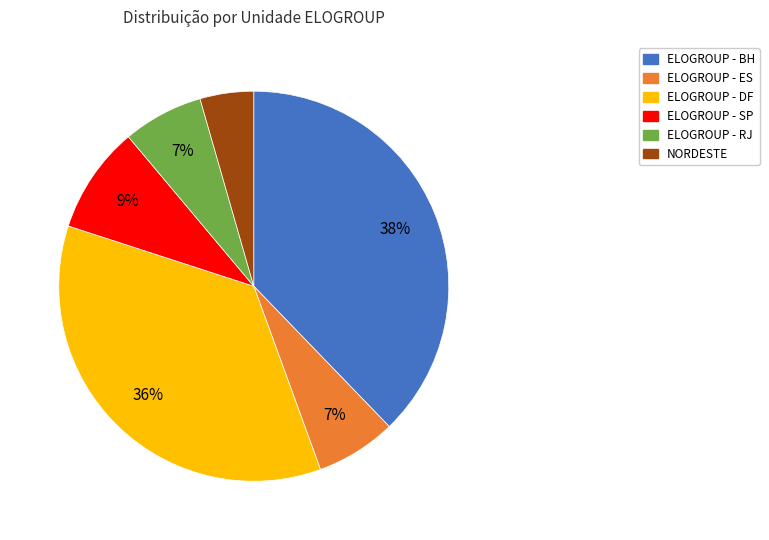

Between ELOGROUP - SP and ELOGROUP - BH, which is larger?

ELOGROUP - BH